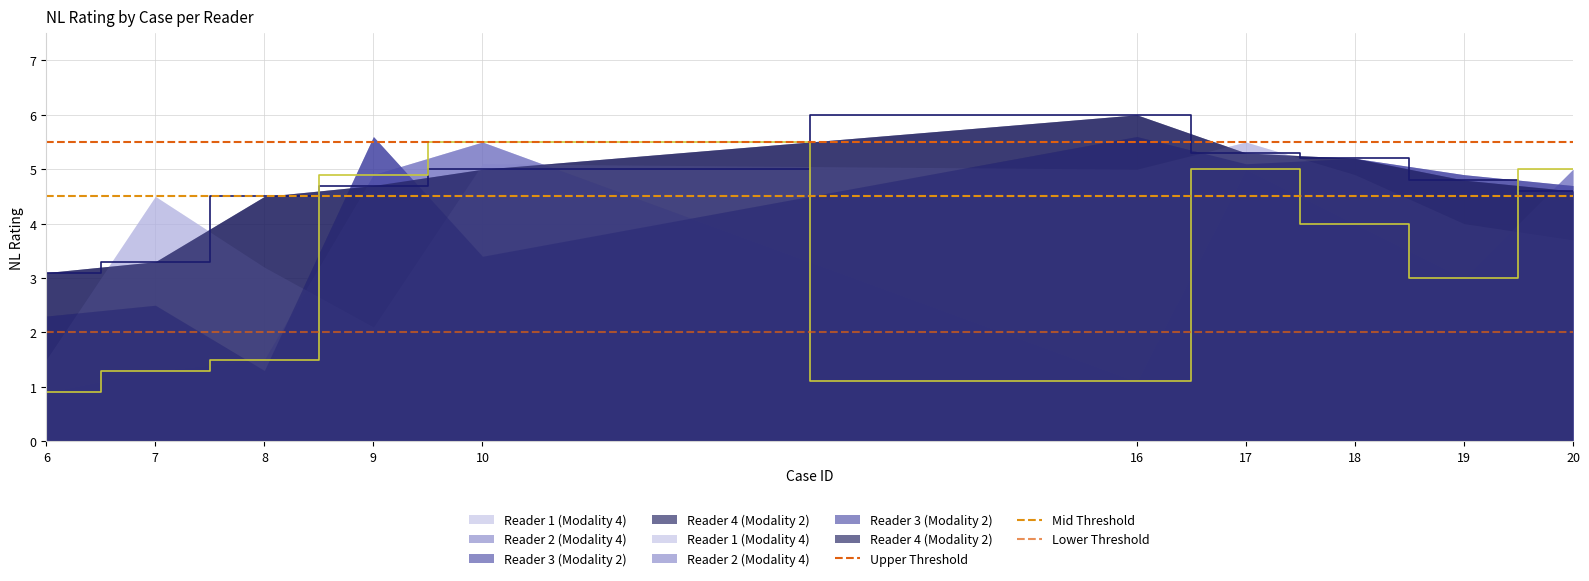

What is the minimum value for Reader 4 (Modality 2)?

3.1